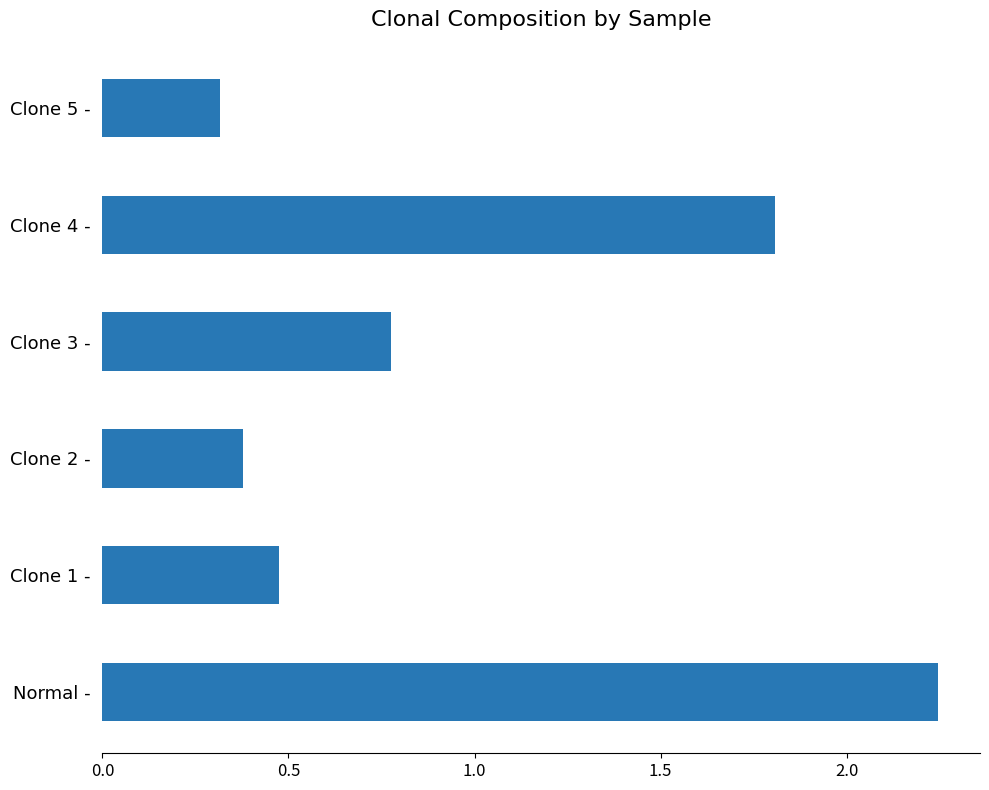

List the labels in order of value, smallest first.

Clone 5 -, Clone 2 -, Clone 1 -, Clone 3 -, Clone 4 -, Normal -